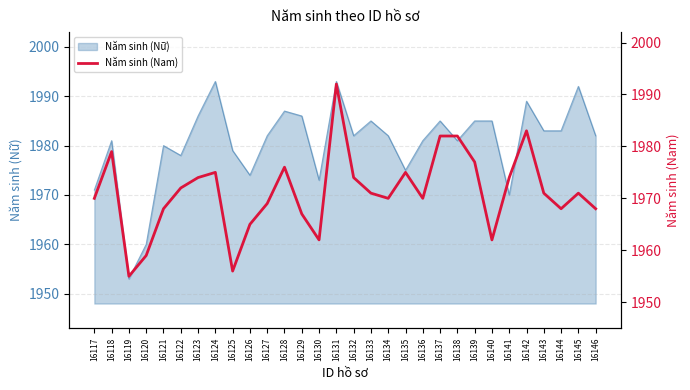

Is it true that Năm sinh (Nữ) equals 1993 at 16124?

True